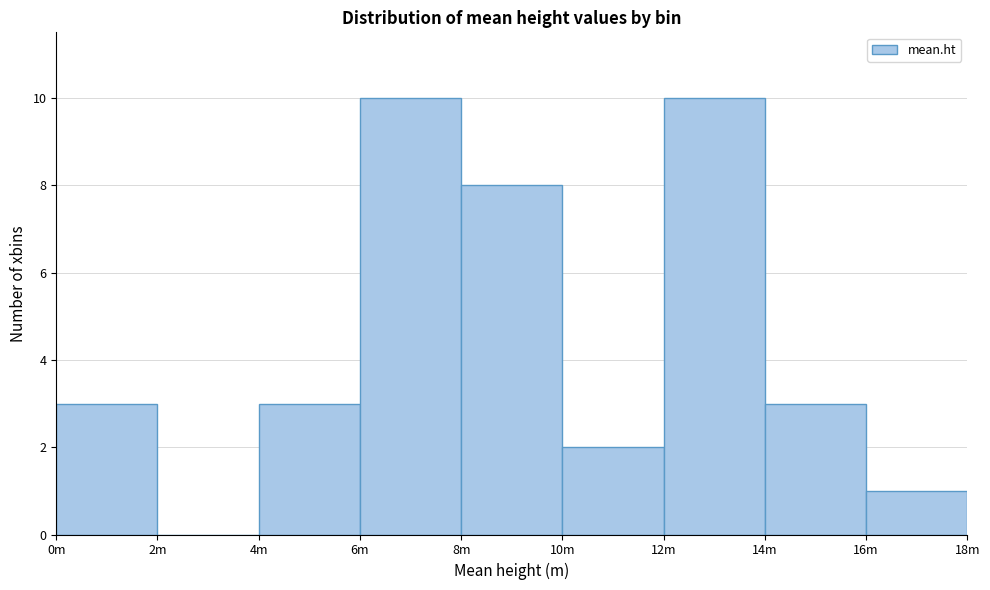

Reading left to right, what are all the values shown in this chart?

0m=3	2m=0	4m=3	6m=10	8m=8	10m=2	12m=10	14m=3	16m=1